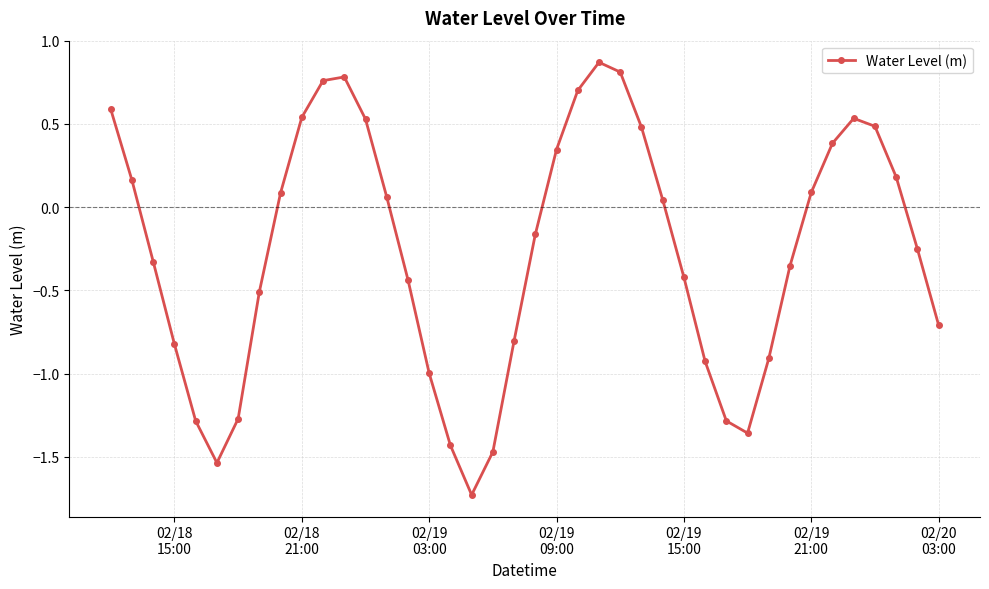

What is the smallest value displayed?

-1.7